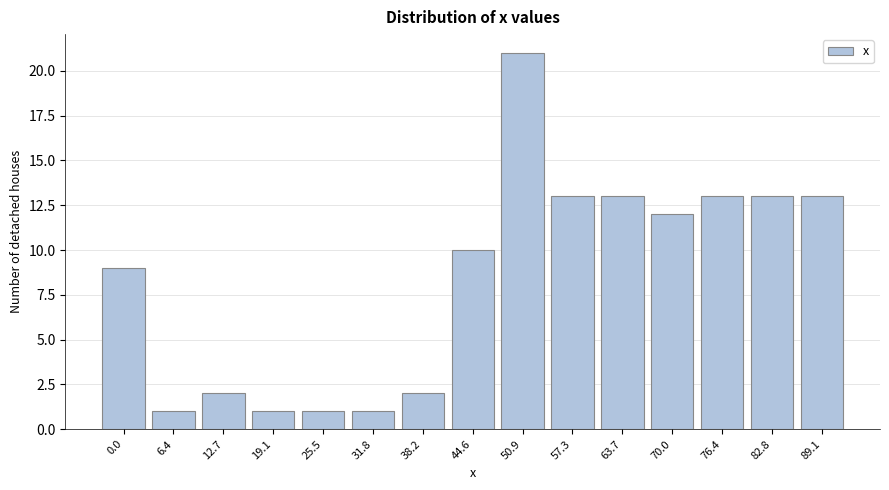

Reading left to right, transcribe all the data shown in this chart.

0.0=9	6.4=1	12.7=2	19.1=1	25.5=1	31.8=1	38.2=2	44.6=10	50.9=21	57.3=13	63.7=13	70.0=12	76.4=13	82.8=13	89.1=13